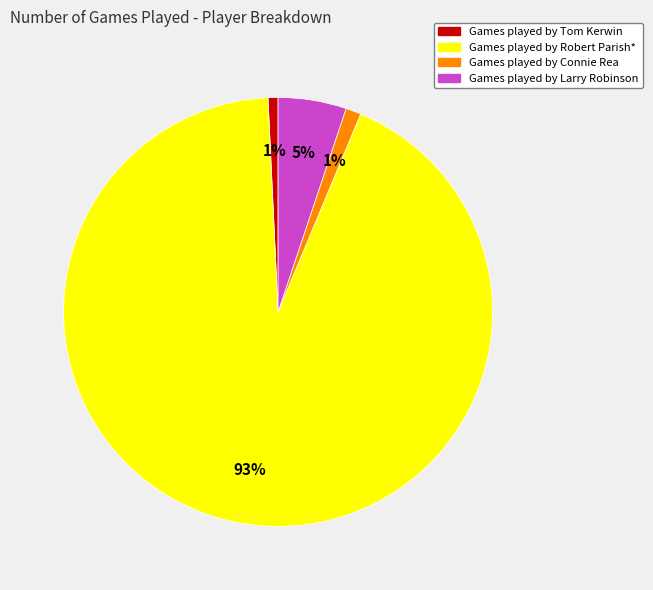

Is there any slice that represents more than half of the pie?

Yes